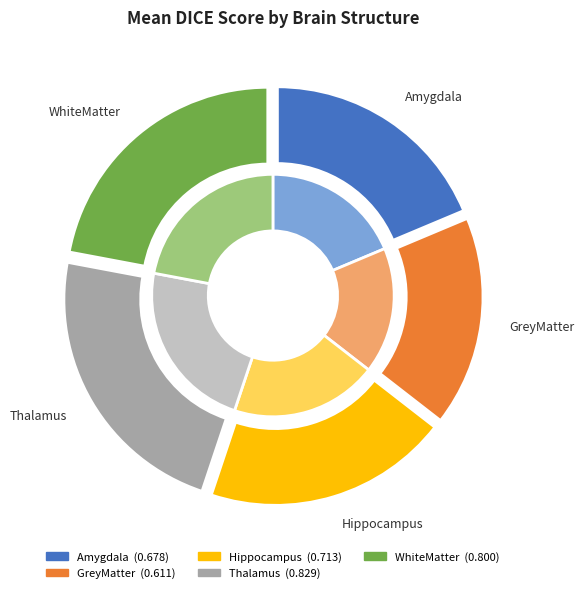

Is there any slice that represents more than half of the pie?

No